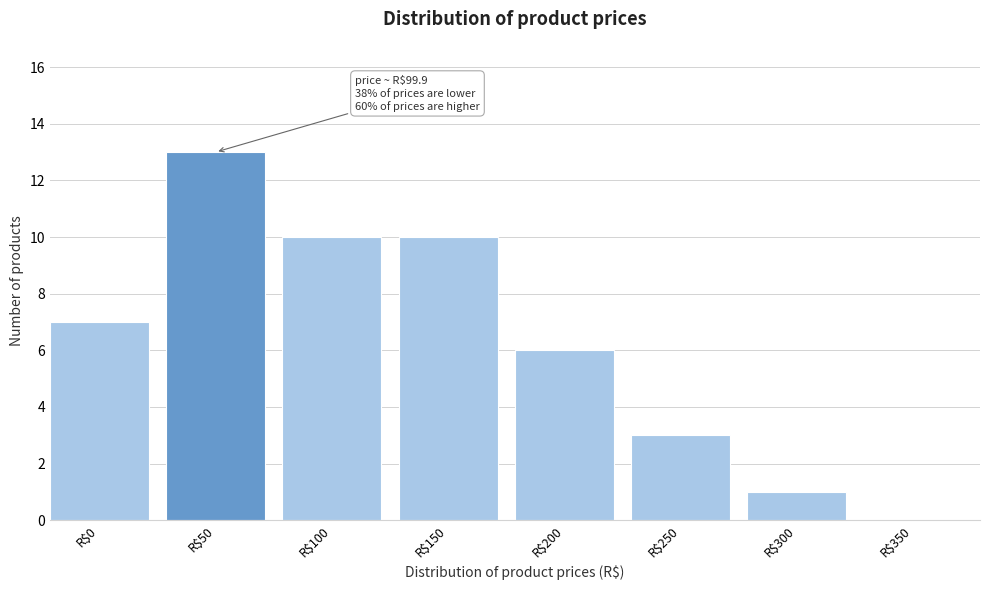

What is the greatest value displayed?

13